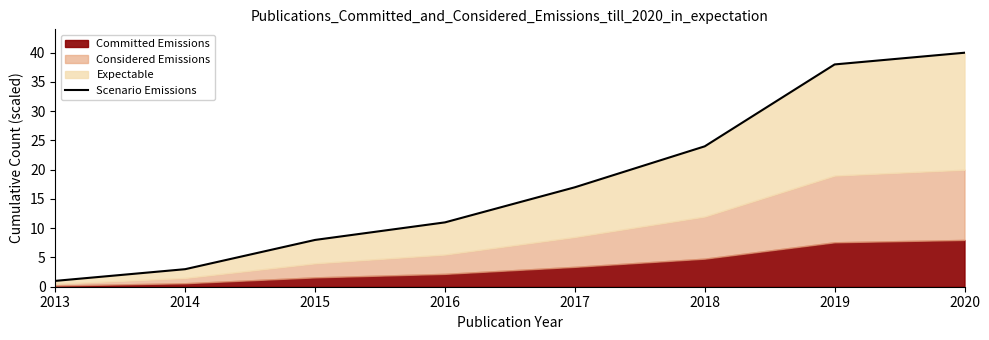

How many data points are less than 17?

4